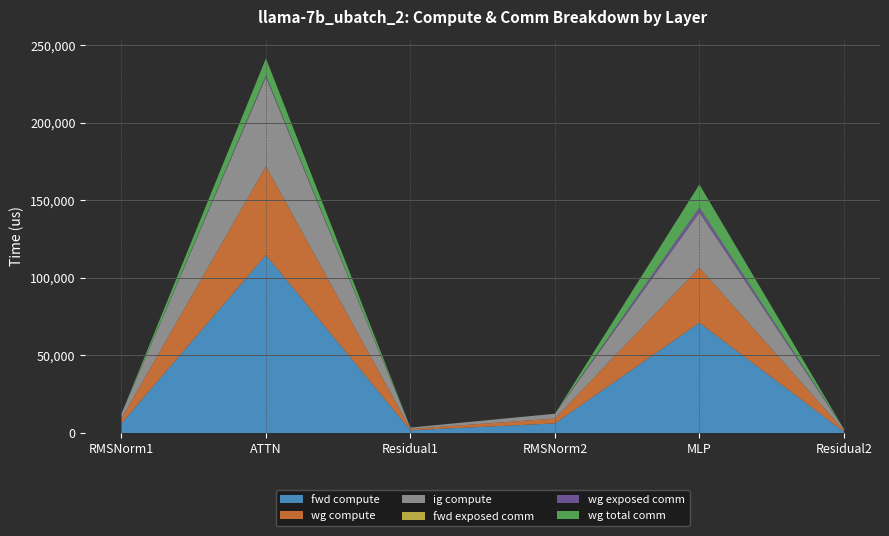

Reading left to right, extract all data points from this chart.

fwd compute: RMSNorm1=6224.2	ATTN=114670.7	Residual1=1758.6	RMSNorm2=6224.2	MLP=71070.8	Residual2=879.3
wg compute: RMSNorm1=3112.1	ATTN=57335.4	Residual1=879.3	RMSNorm2=3112.1	MLP=35535.4	Residual2=879.3
ig compute: RMSNorm1=3112.1	ATTN=57335.4	Residual1=879.3	RMSNorm2=3112.1	MLP=35535.4	Residual2=879.3
fwd exposed comm: RMSNorm1=0.0	ATTN=0.0	Residual1=0.0	RMSNorm2=0.0	MLP=0.0	Residual2=0.0
wg exposed comm: RMSNorm1=0.0	ATTN=1030.2	Residual1=0.0	RMSNorm2=0.0	MLP=3189.1	Residual2=0.0
wg total comm: RMSNorm1=0.0	ATTN=11160.8	Residual1=0.0	RMSNorm2=0.0	MLP=14903.8	Residual2=0.0